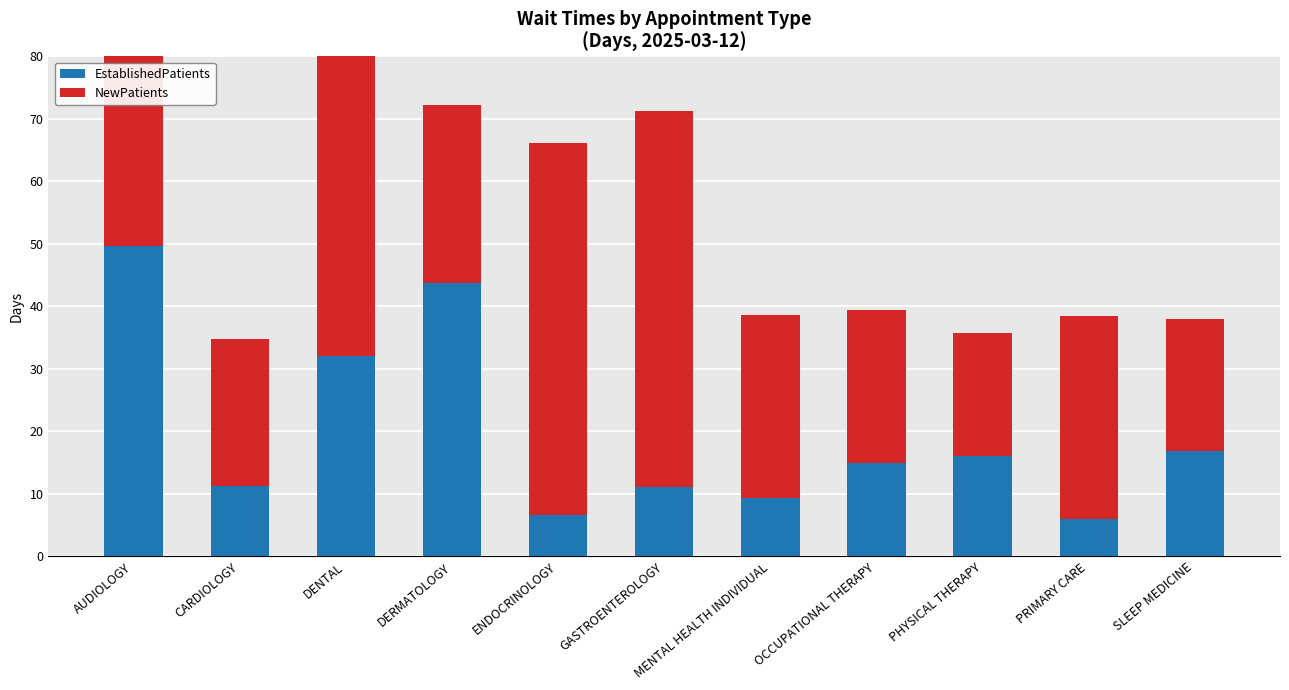

At which label is EstablishedPatients closest to 27?

DENTAL